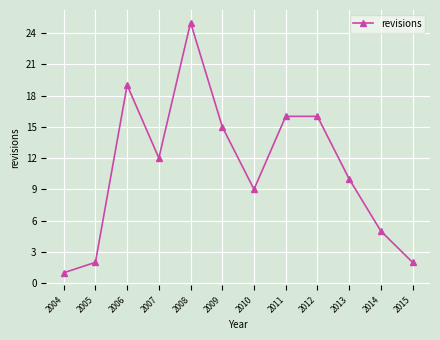

The chart shows a value of 2 at 2010. True or false?

False